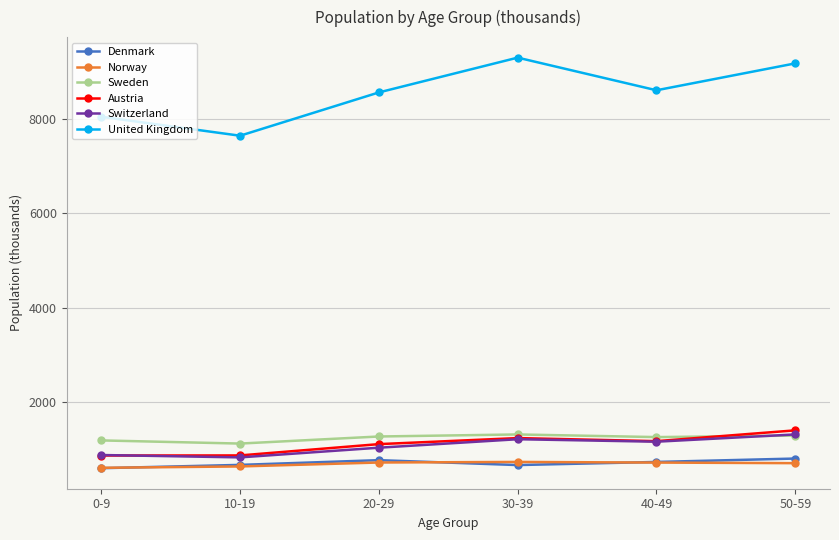

What is the label of the 3rd point from the right?

30-39